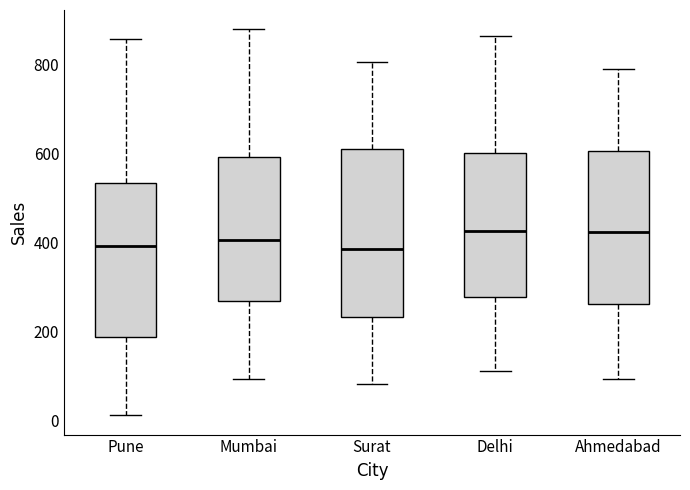

Reading left to right, read every box against the y-axis: the position of its median line, the range the box covers, and the ends of its whiskers. The values are not printed on the chart, so give them approximately, as read against the axis.

Pune: median 400, box 180 to 540, whiskers 20 to 860
Mumbai: median 400, box 260 to 600, whiskers 100 to 880
Surat: median 380, box 240 to 600, whiskers 80 to 800
Delhi: median 420, box 280 to 600, whiskers 120 to 860
Ahmedabad: median 420, box 260 to 600, whiskers 100 to 780